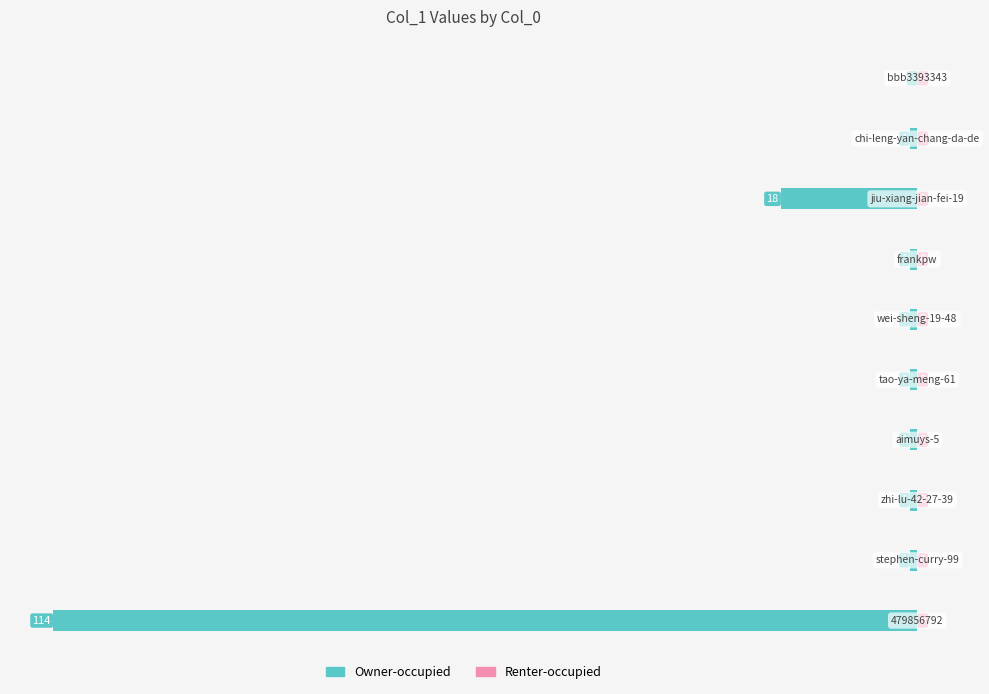

What is the sum of all values?

-139